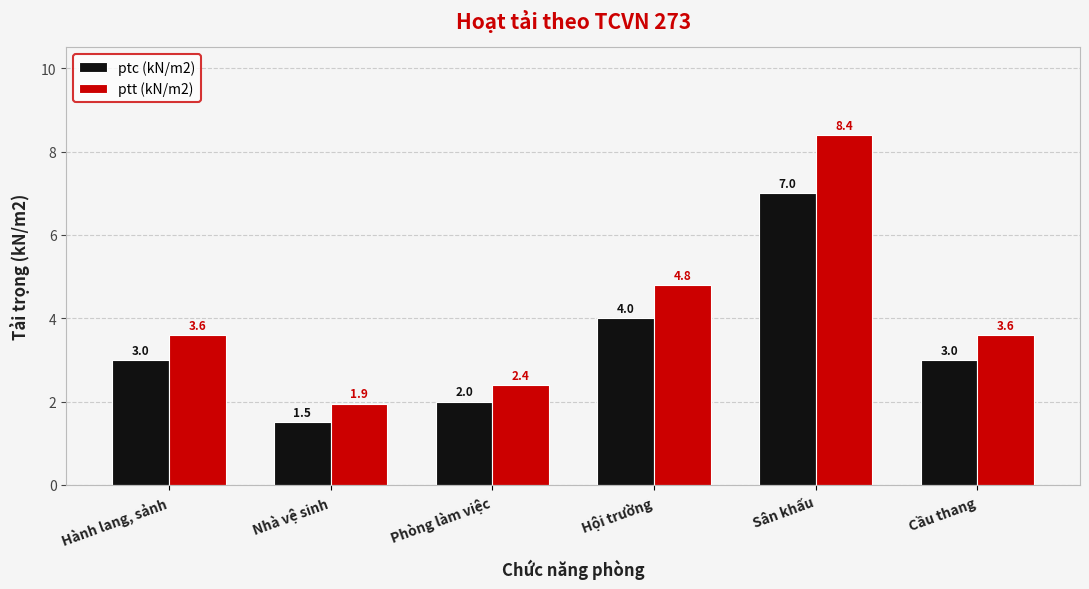

Read the ptc (kN/m2) value at Hội trường.

4.0